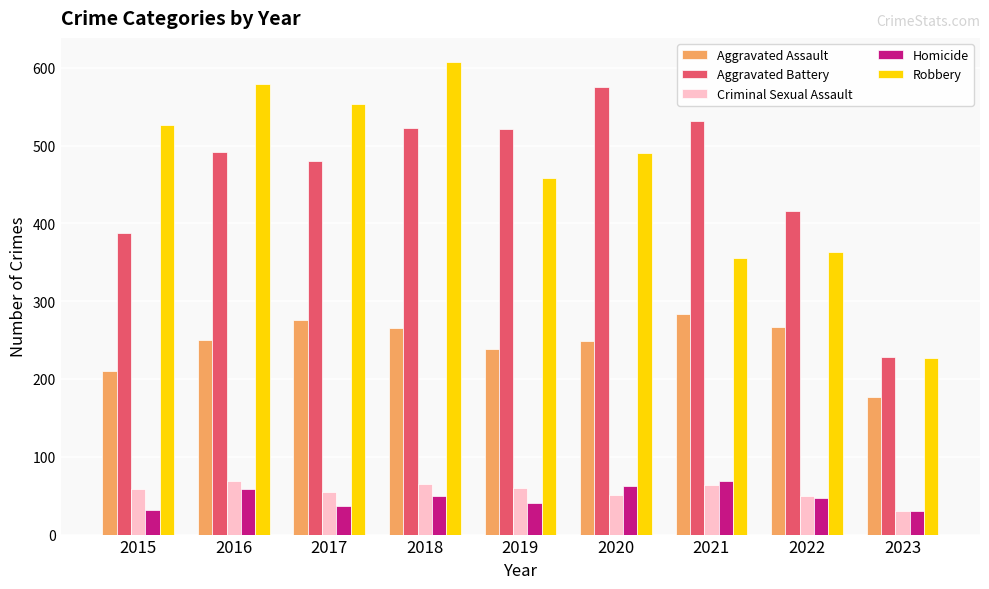

What is the difference between the second highest and second lowest values in the Criminal Sexual Assault series?

16